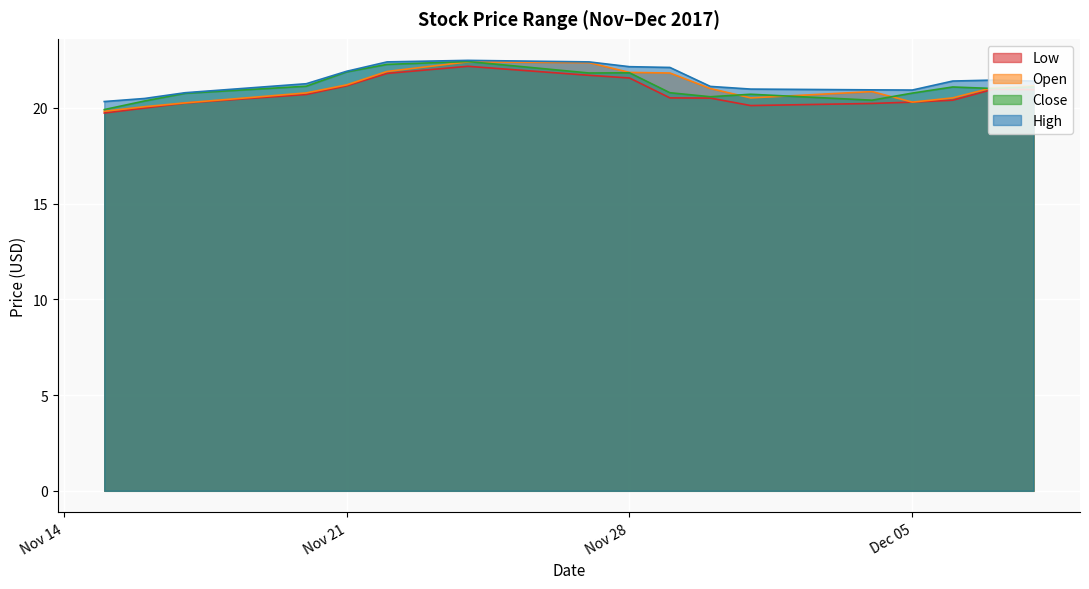

What are all the series names shown in the legend?

Low, Open, Close, High